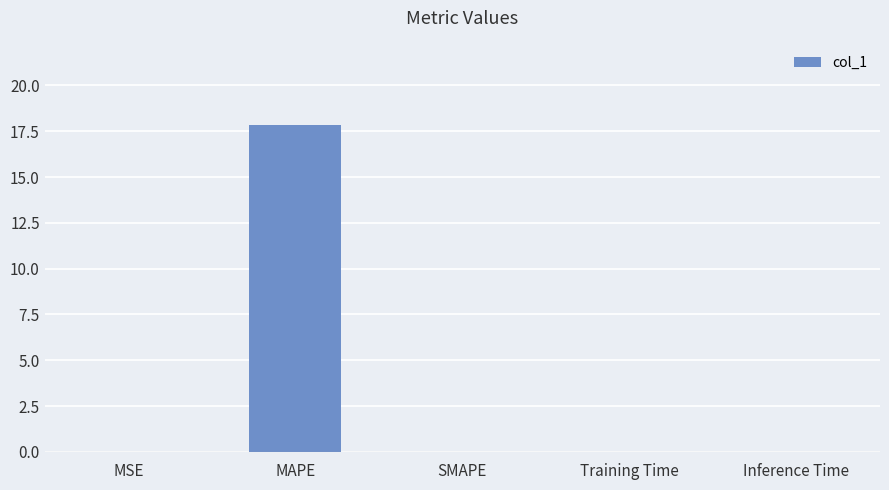

True or false: the data shows 0.0 at Training Time.

True